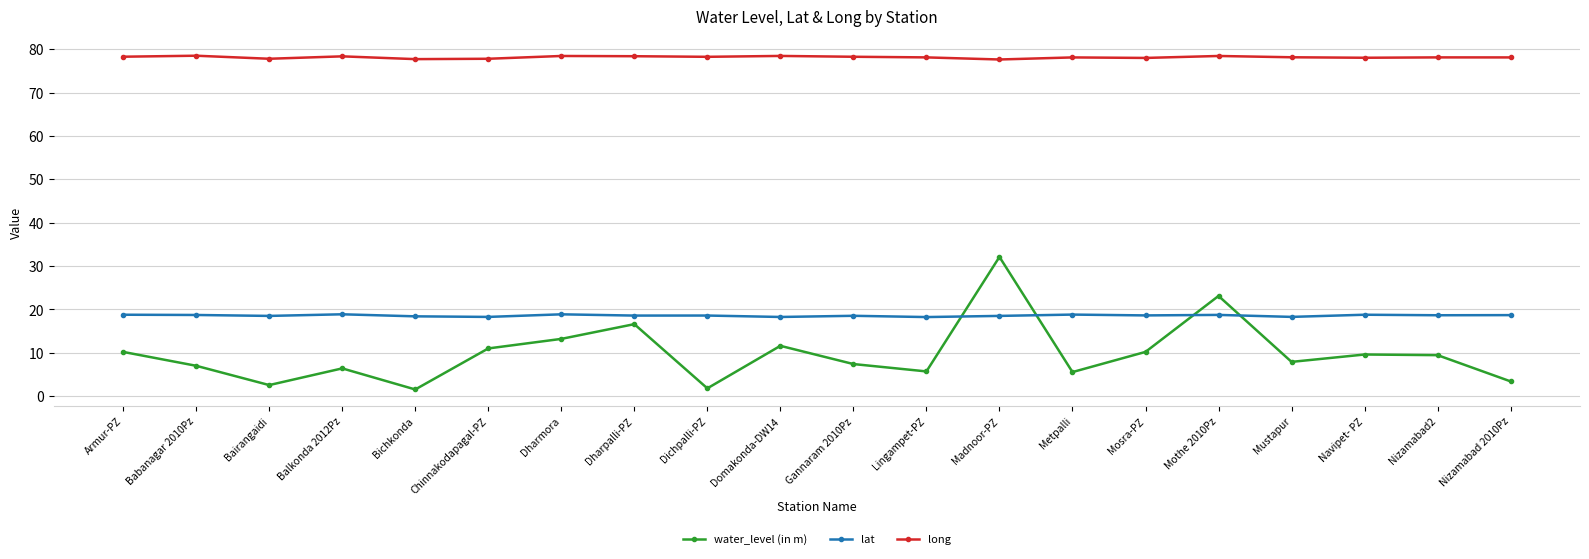

Rank the series at Dichpalli-PZ from lowest to highest value.

water_level (in m), lat, long